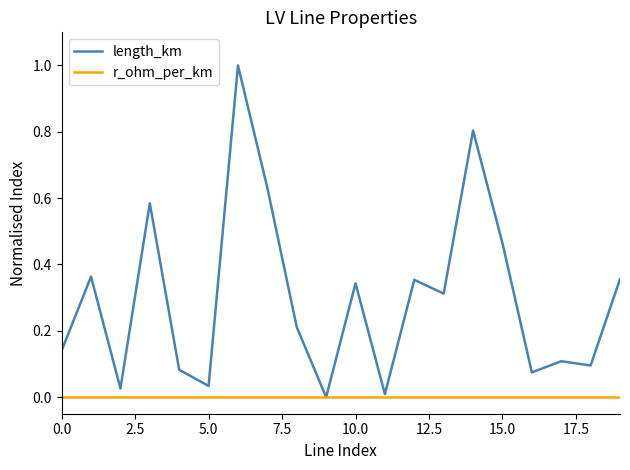

How many values in length_km are above zero?

19